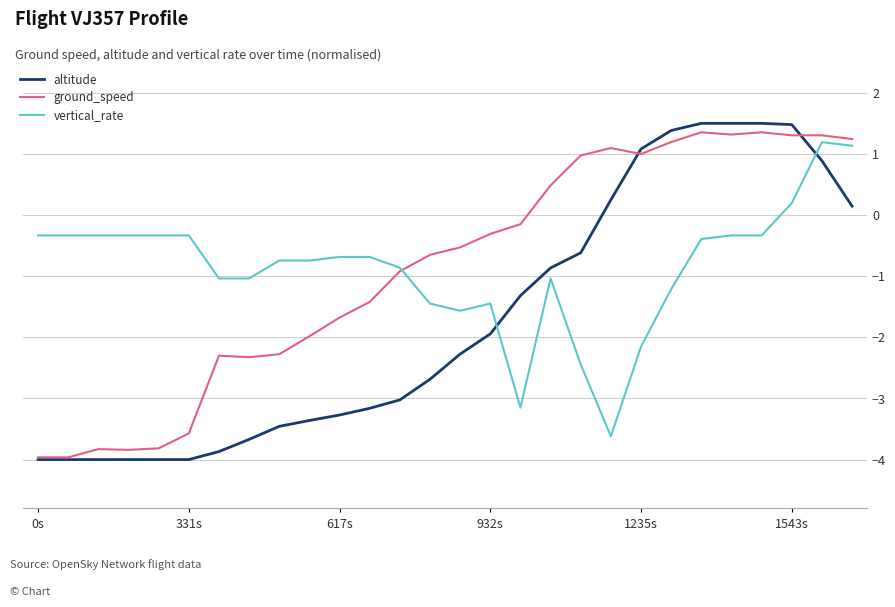

Count the number of data series in this chart.

3